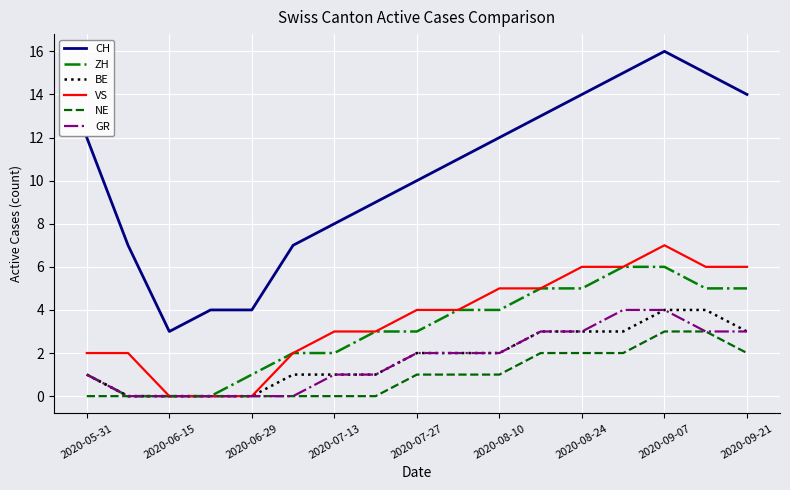

True or false: ZH and CH cross at least once.

False